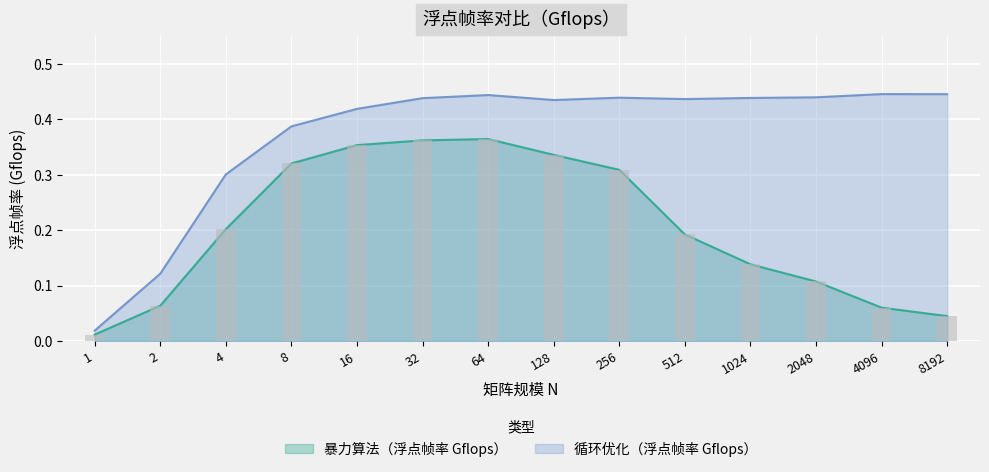

What is the approximate value of 暴力算法（浮点帧率 Gflops） at 4096?

0.1